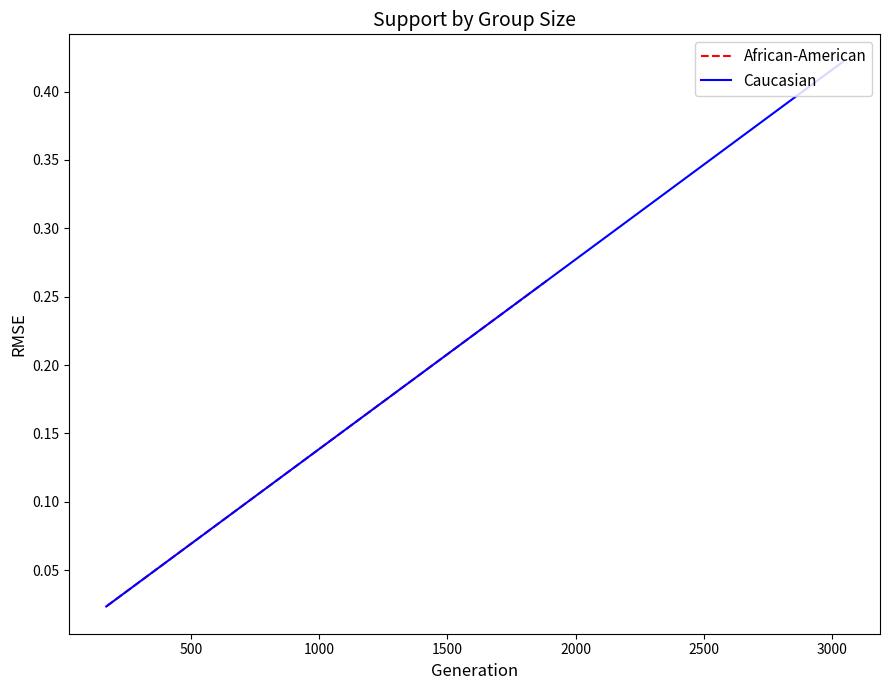

Which series has the largest total across all categories?

Caucasian